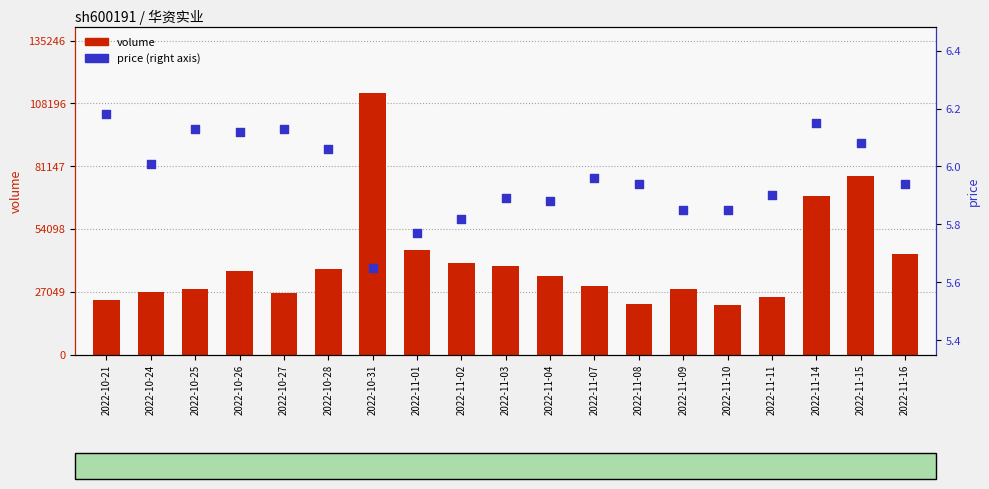

Which series reaches the maximum Y coordinate?

volume